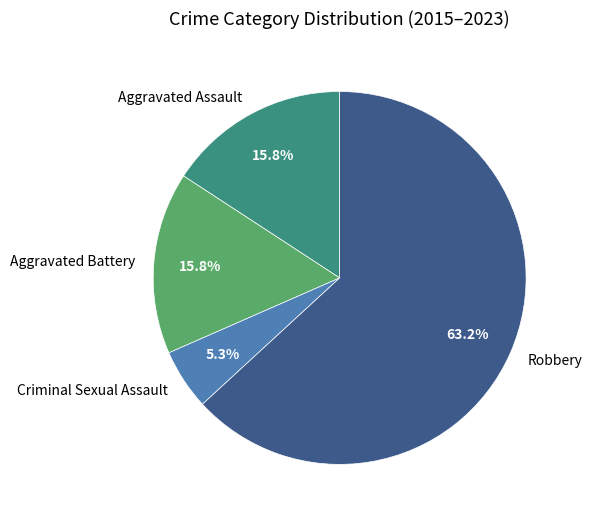

To the nearest percent, what is the combined percentage of Criminal Sexual Assault and Robbery?

68%